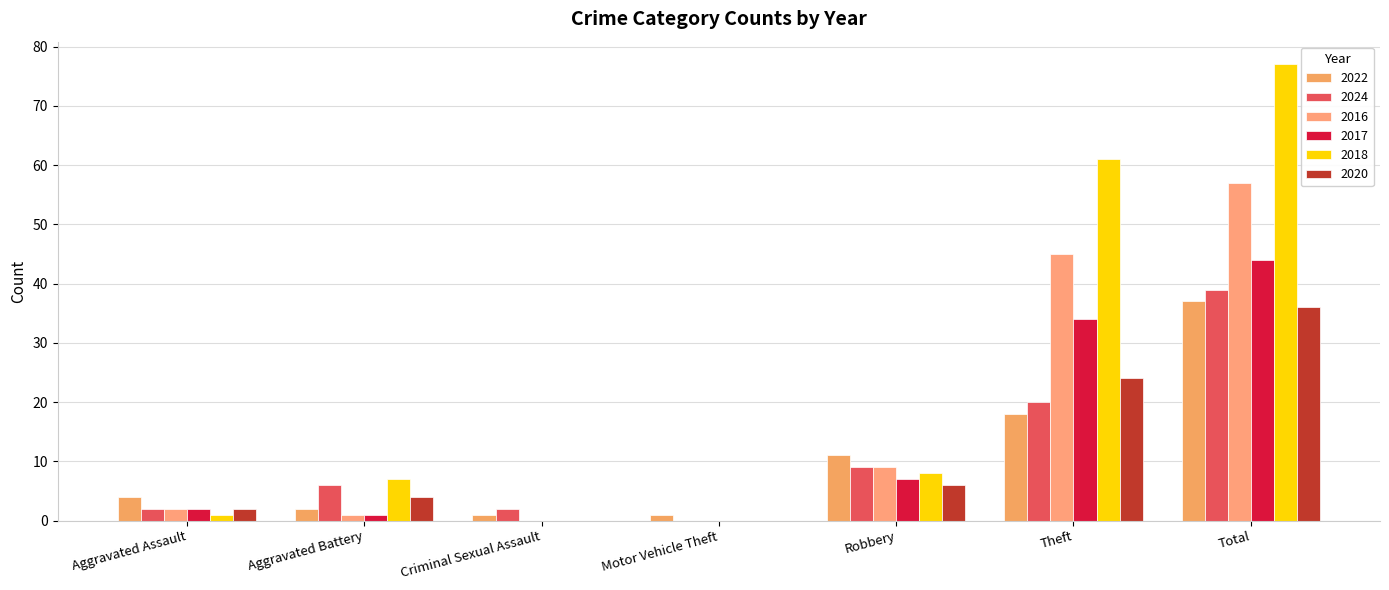

Reading left to right, transcribe all the data shown in this chart.

2022: Aggravated Assault=4	Aggravated Battery=2	Criminal Sexual Assault=1	Motor Vehicle Theft=1	Robbery=11	Theft=18	Total=37
2024: Aggravated Assault=2	Aggravated Battery=6	Criminal Sexual Assault=2	Motor Vehicle Theft=0	Robbery=9	Theft=20	Total=39
2016: Aggravated Assault=2	Aggravated Battery=1	Criminal Sexual Assault=0	Motor Vehicle Theft=0	Robbery=9	Theft=45	Total=57
2017: Aggravated Assault=2	Aggravated Battery=1	Criminal Sexual Assault=0	Motor Vehicle Theft=0	Robbery=7	Theft=34	Total=44
2018: Aggravated Assault=1	Aggravated Battery=7	Criminal Sexual Assault=0	Motor Vehicle Theft=0	Robbery=8	Theft=61	Total=77
2020: Aggravated Assault=2	Aggravated Battery=4	Criminal Sexual Assault=0	Motor Vehicle Theft=0	Robbery=6	Theft=24	Total=36